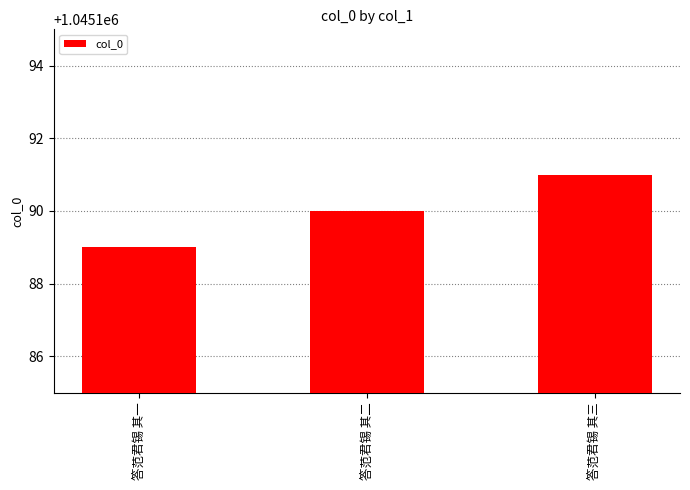

Rank the categories by value from highest to lowest.

答范君锡 其三, 答范君锡 其二, 答范君锡 其一